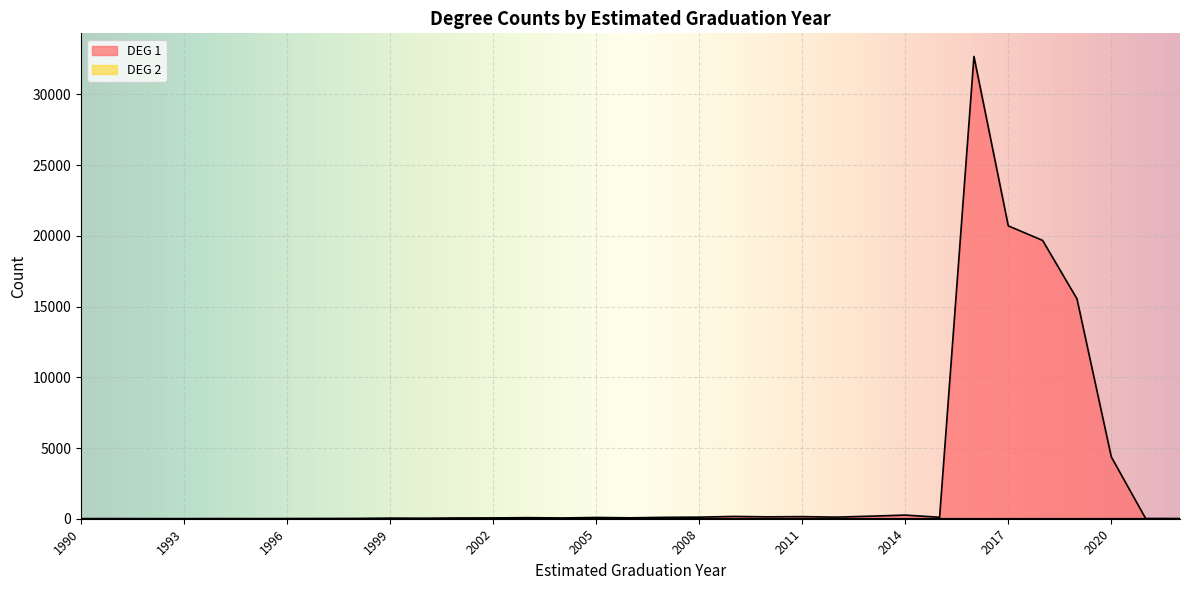

True or false: DEG 2 has a value of 4 at 2014.

False